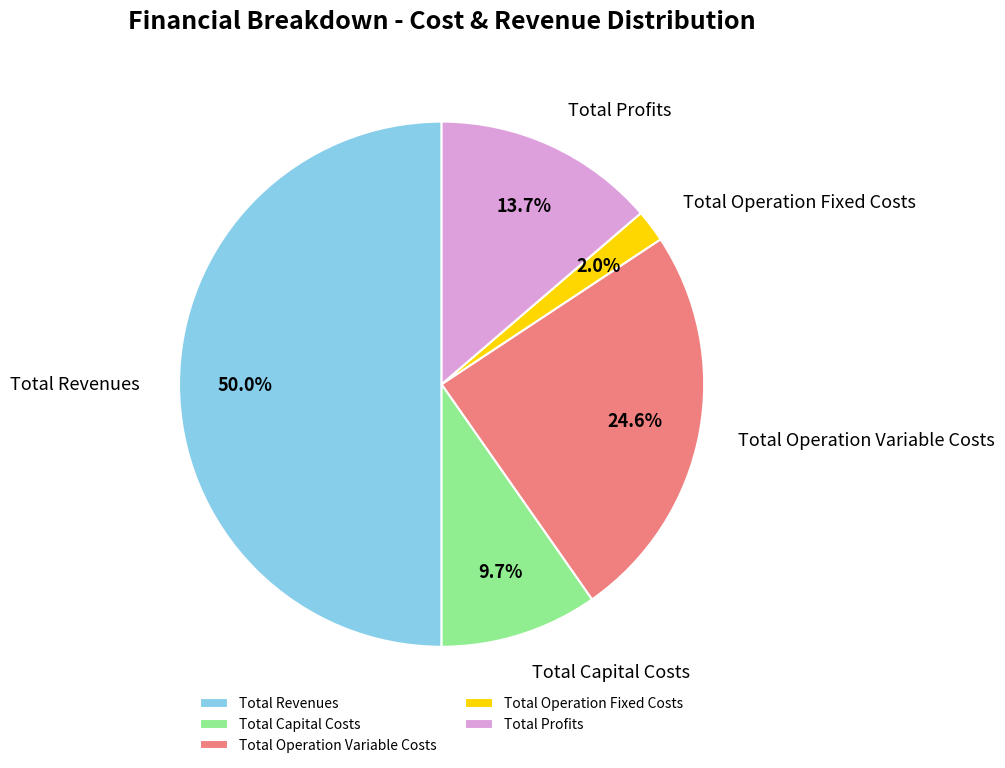

What percentage is NOT represented by Total Revenues?

50.0%